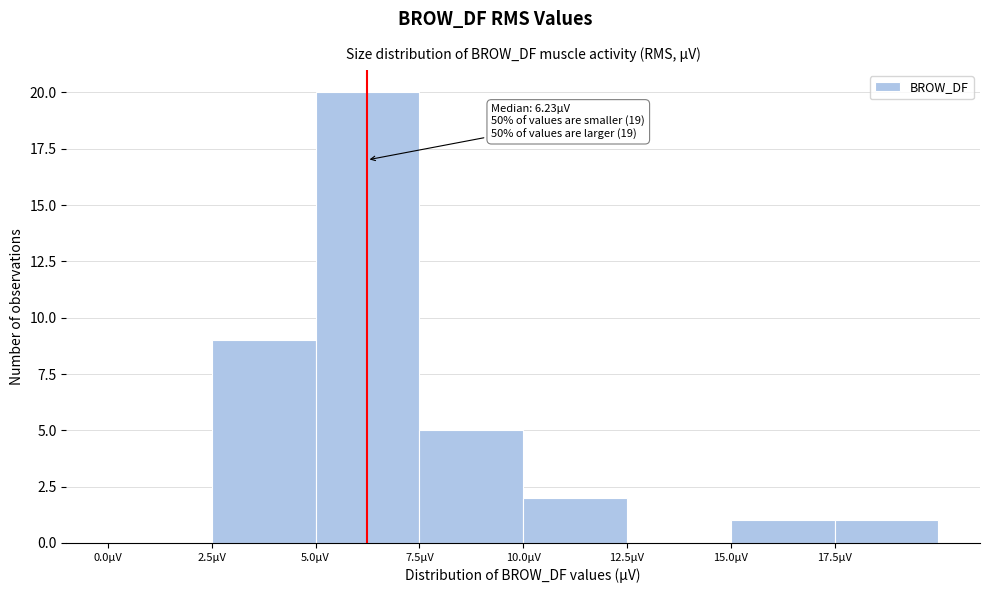

Which range on the x-axis has the tallest bar?

5.0 to 7.5